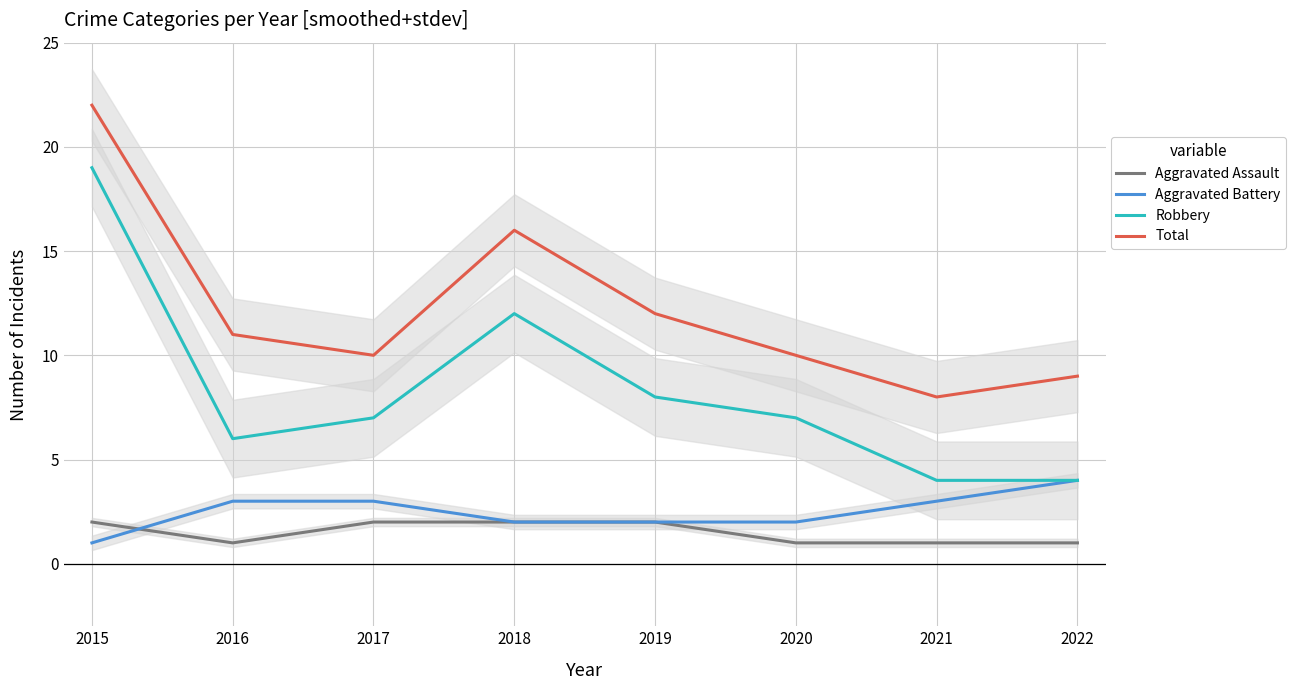

Where is Aggravated Battery nearest to the value 2?

2018